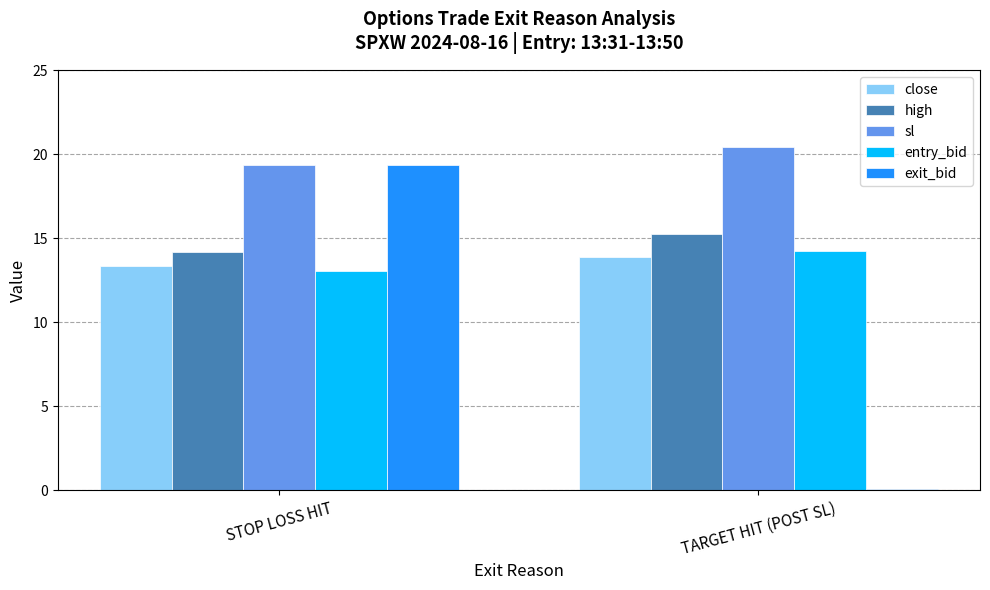

What are all the series names shown in the legend?

close, high, sl, entry_bid, exit_bid